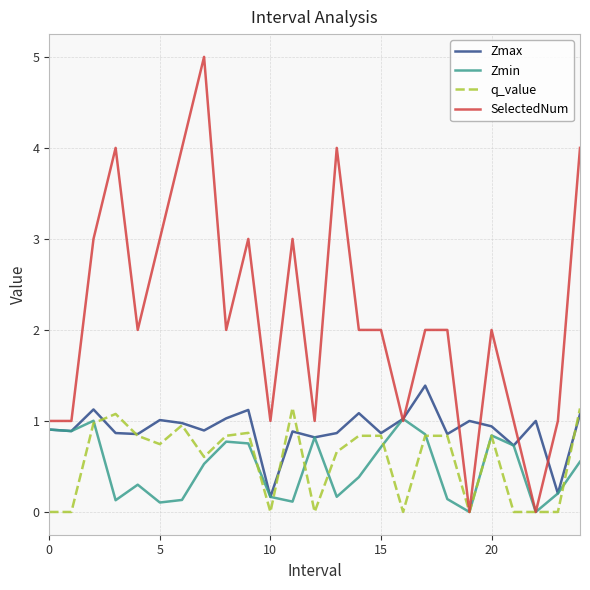

Which series has the widest spread of values?

SelectedNum